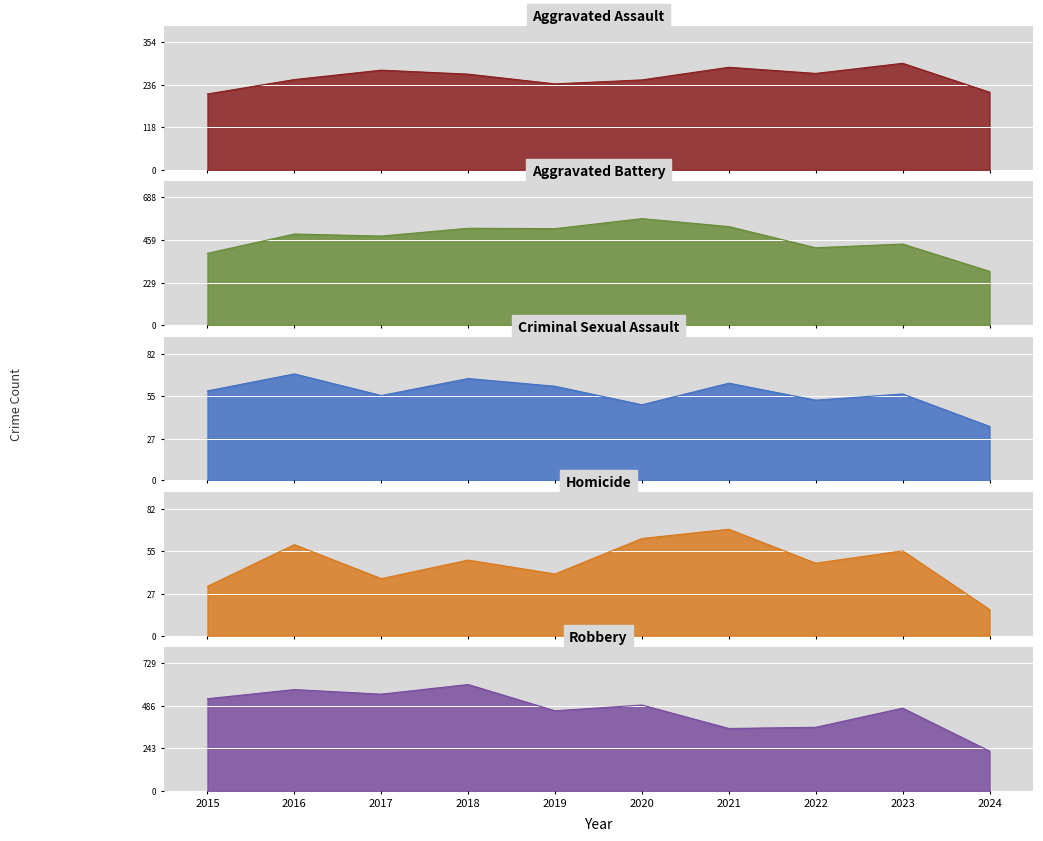

Where is Aggravated Battery nearest to the value 432?

2023